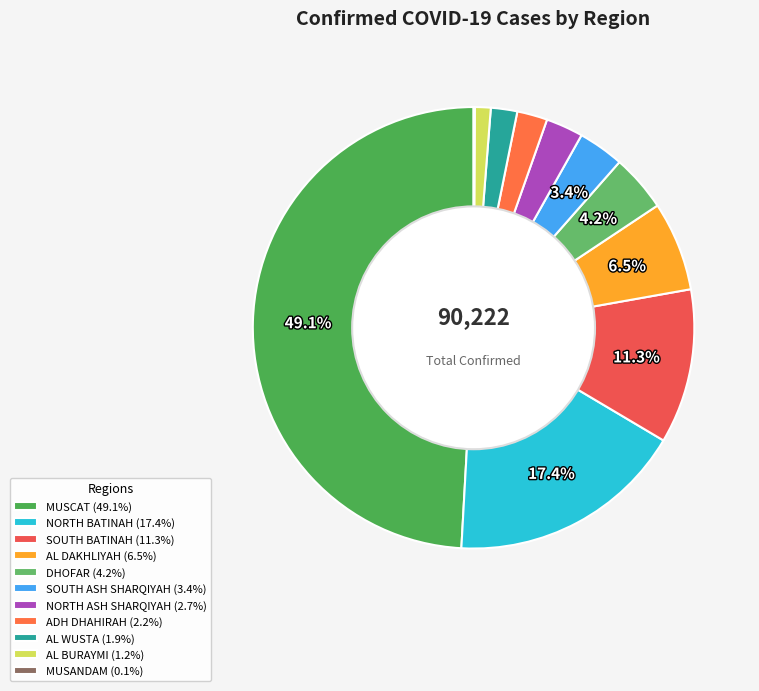

Do ADH DHAHIRAH and SOUTH ASH SHARQIYAH together represent more than half of the pie?

No